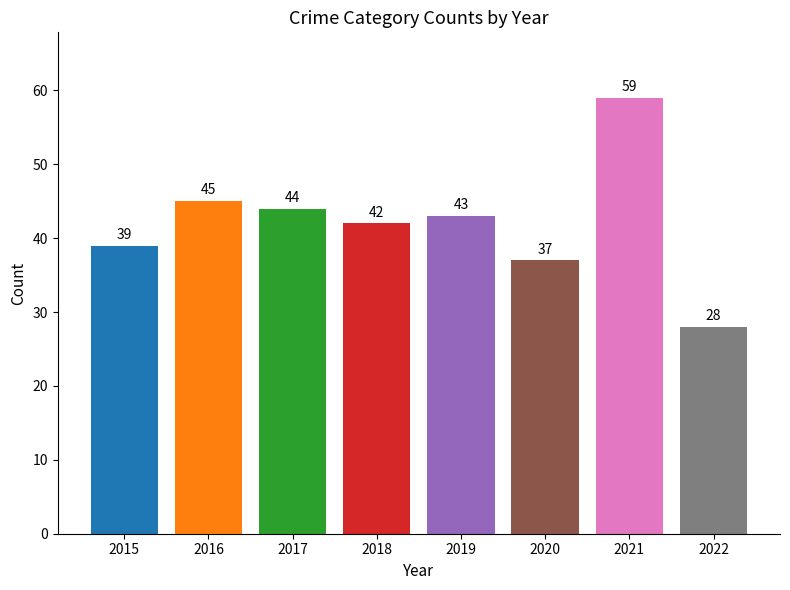

What is the sum of the values at 2021 and 2017?

103